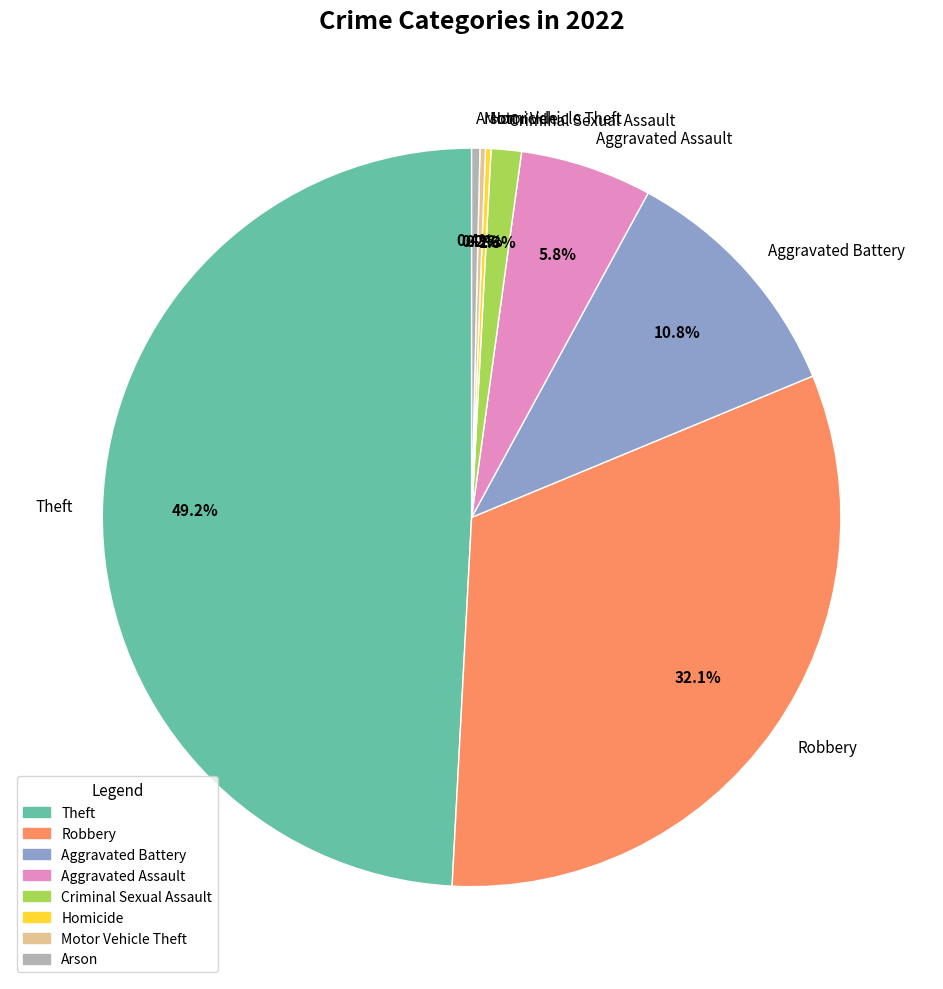

Does any single category account for the majority?

No